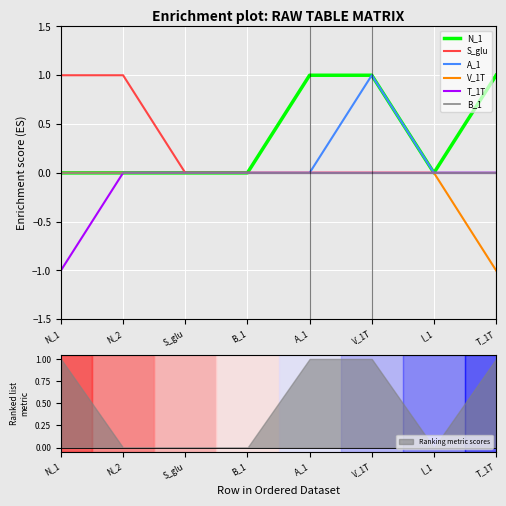

At A_1, list the series in order from smallest to largest.

S_glu, A_1, V_1T, T_1T, B_1, N_1